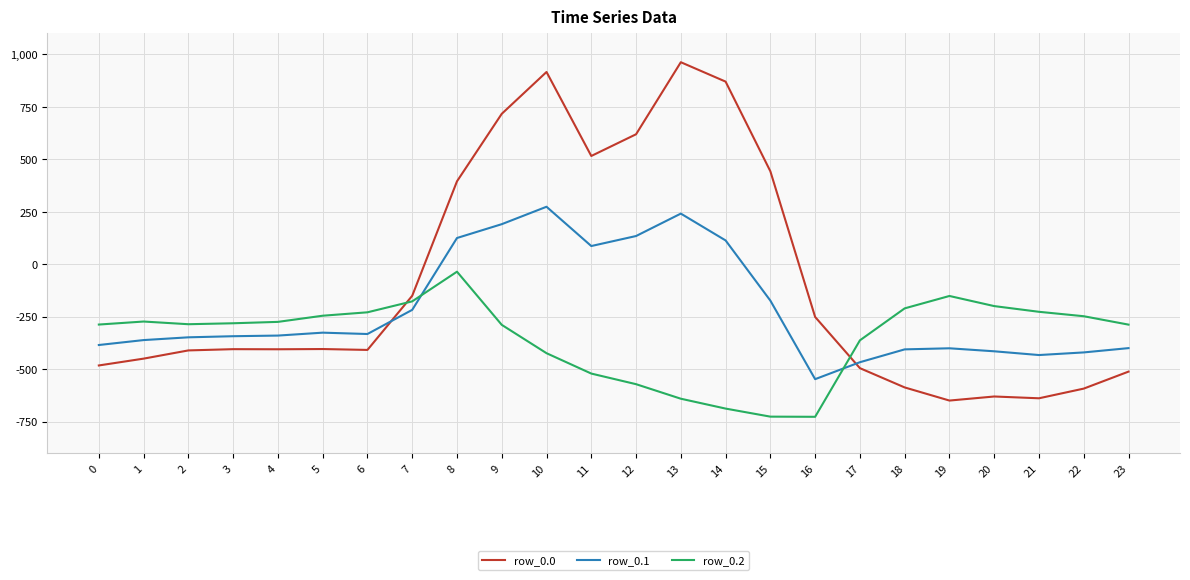

What is the total value across all series at 3?

-1028.0